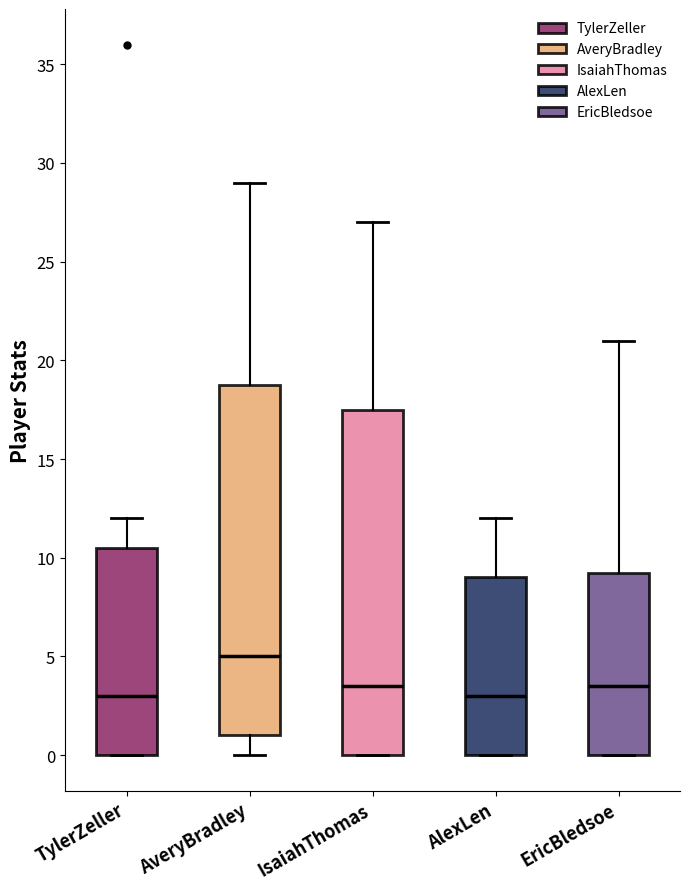

Where does the upper whisker of the box for TylerZeller end on the y-axis? The values are not printed on the chart, so give them approximately, as read against the axis.

12.0